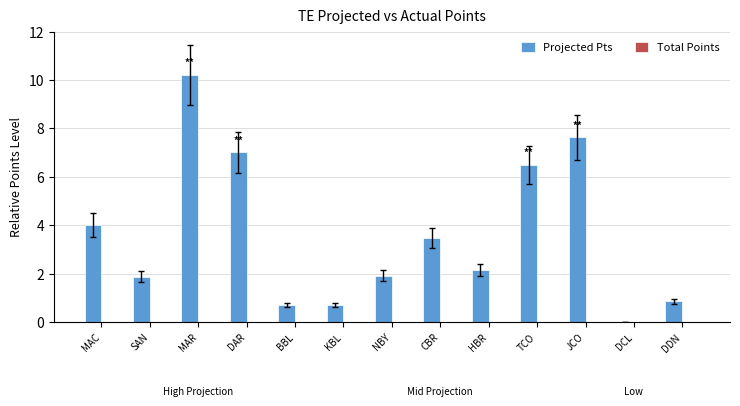

What is the sum of the values at DDN and HBR?

3.0